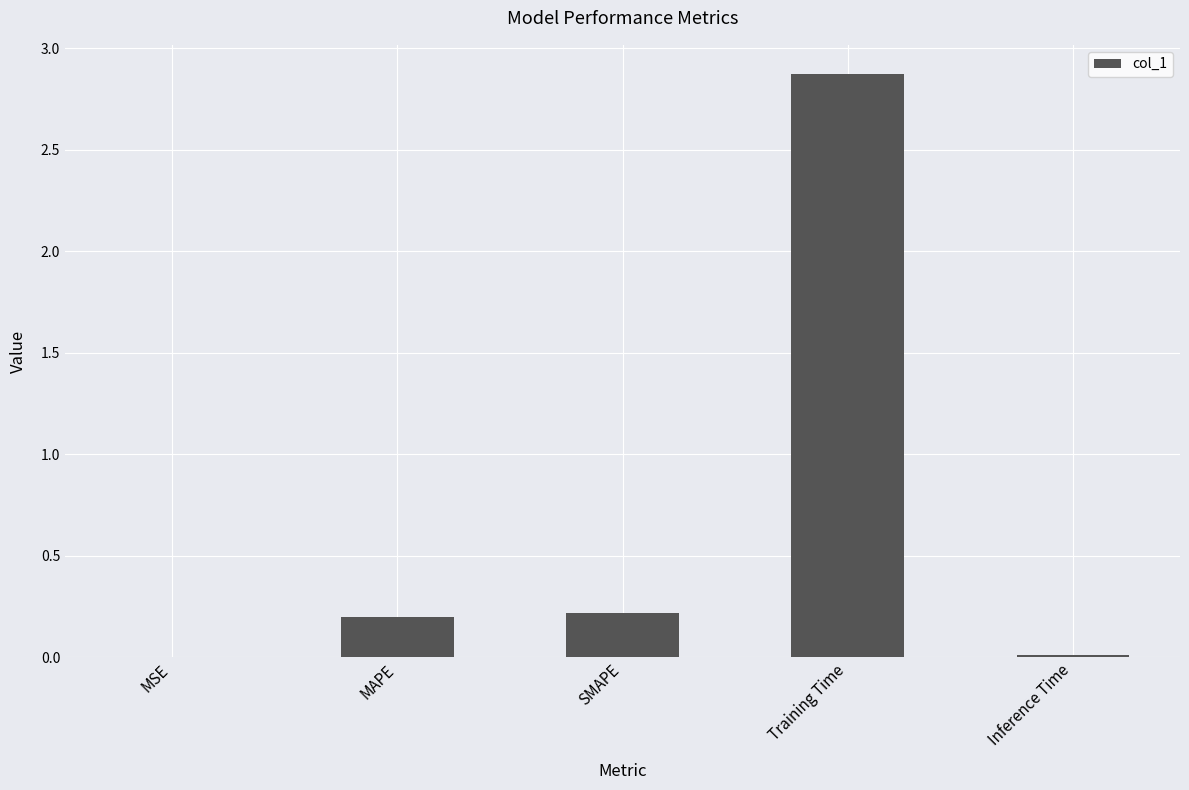

What is the sum of the values at SMAPE and Inference Time?

0.2